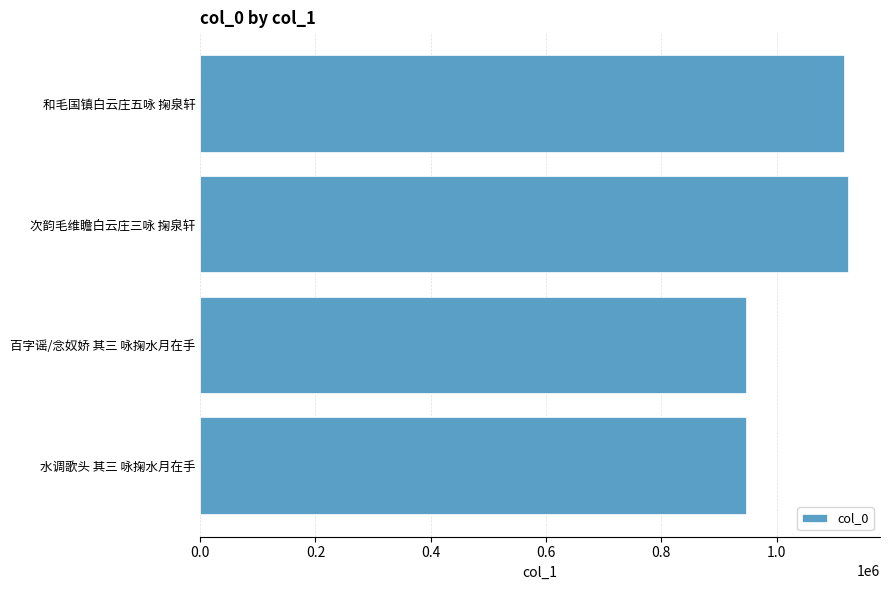

Are the bars horizontal?

Yes